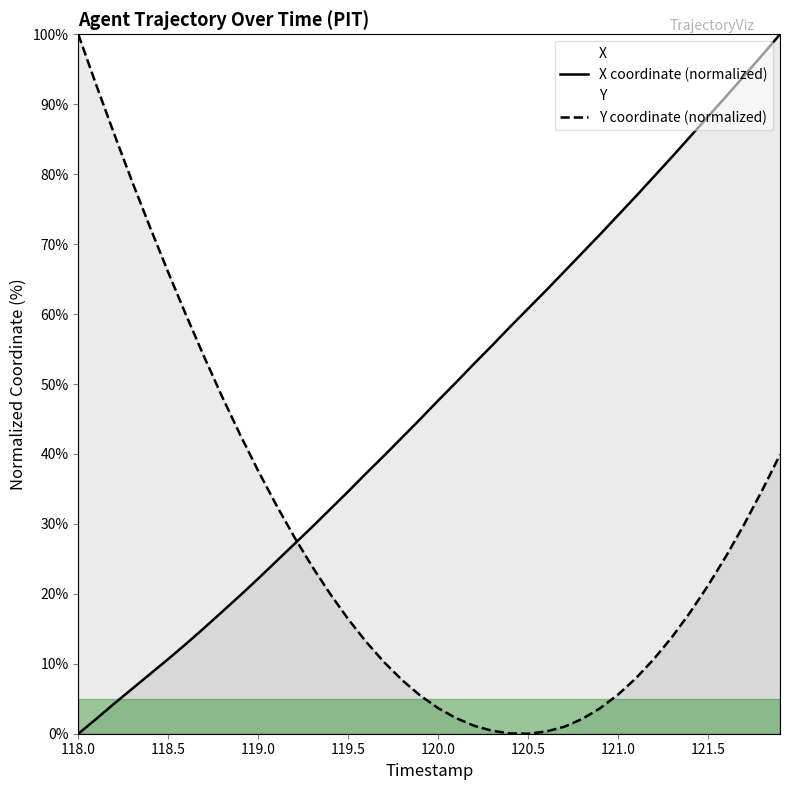

What is the sum of all X coordinate (normalized) values?

1895.6